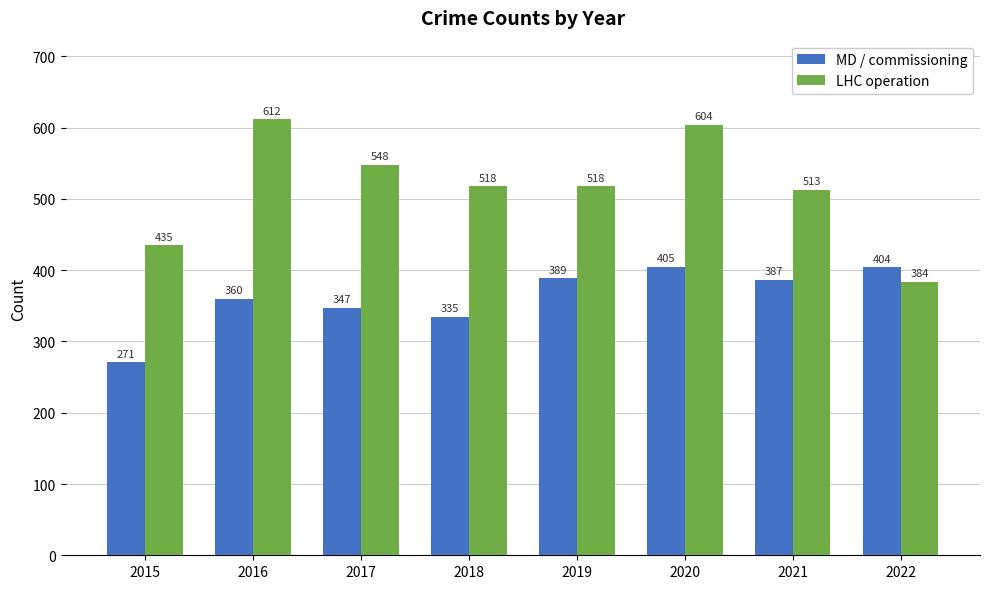

What is the difference between the maximum and second lowest values in the MD / commissioning series?

70